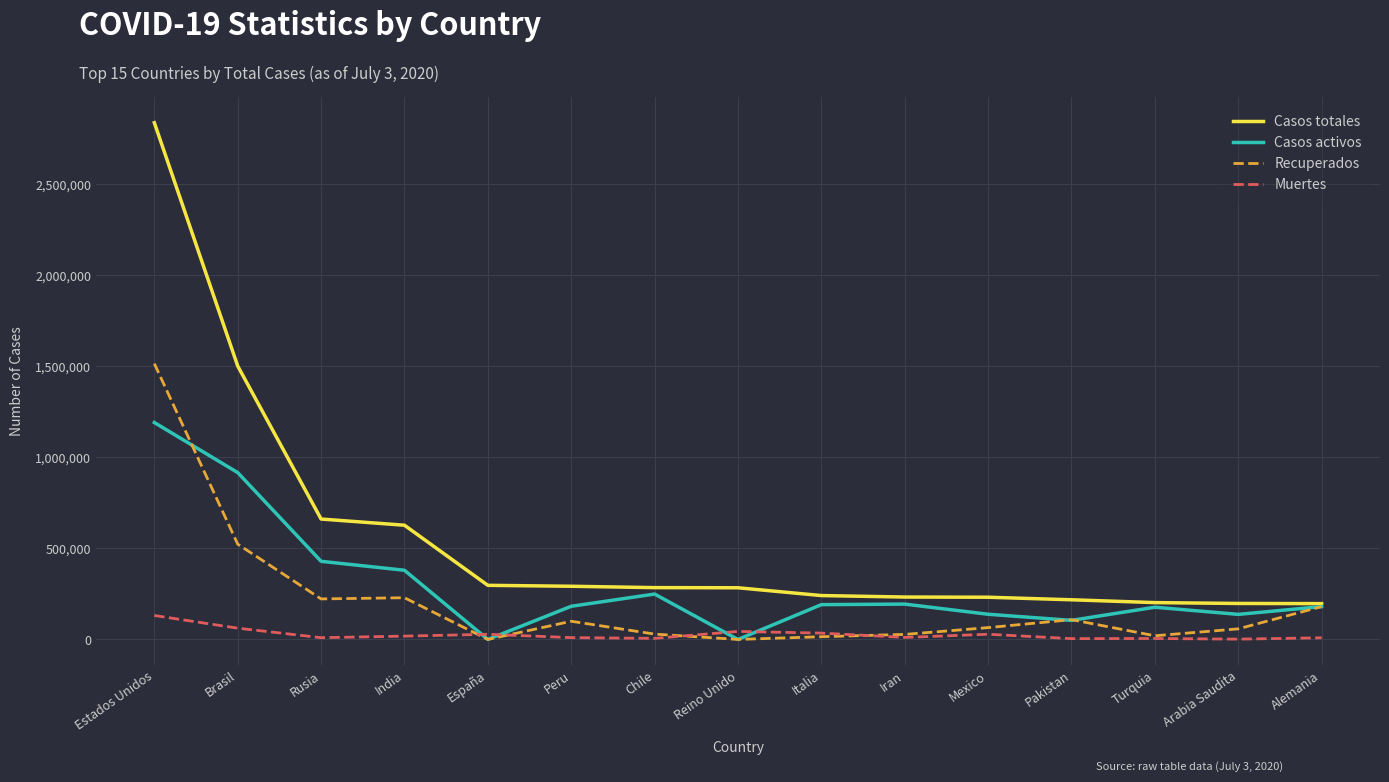

What is the lowest value of the Muertes series?

1752